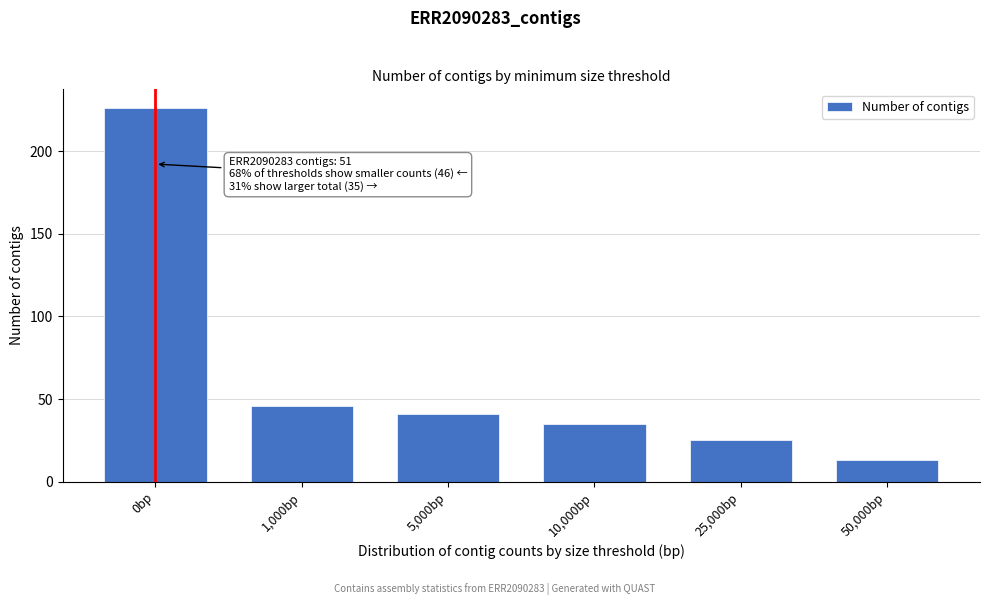

Reading right to left, extract all data points from this chart.

13	25	35	41	46	226